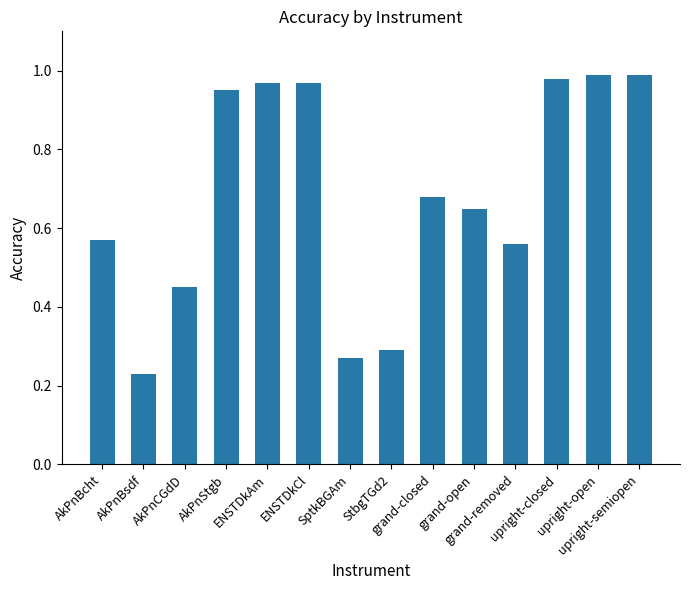

What position from the left is AkPnBcht?

1